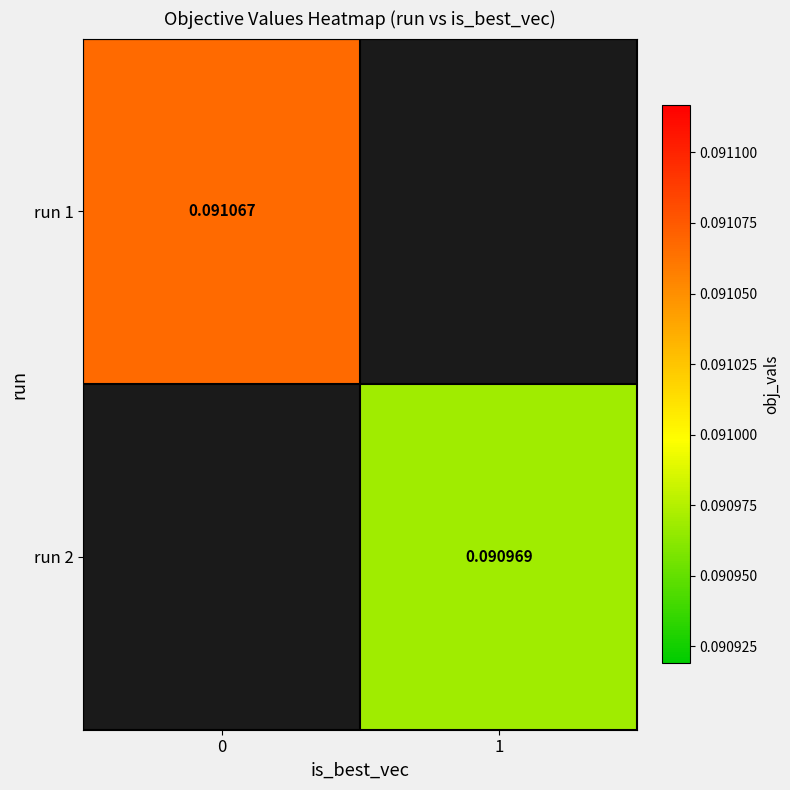

Is it true that run 1 equals 0.1 at 0?

True